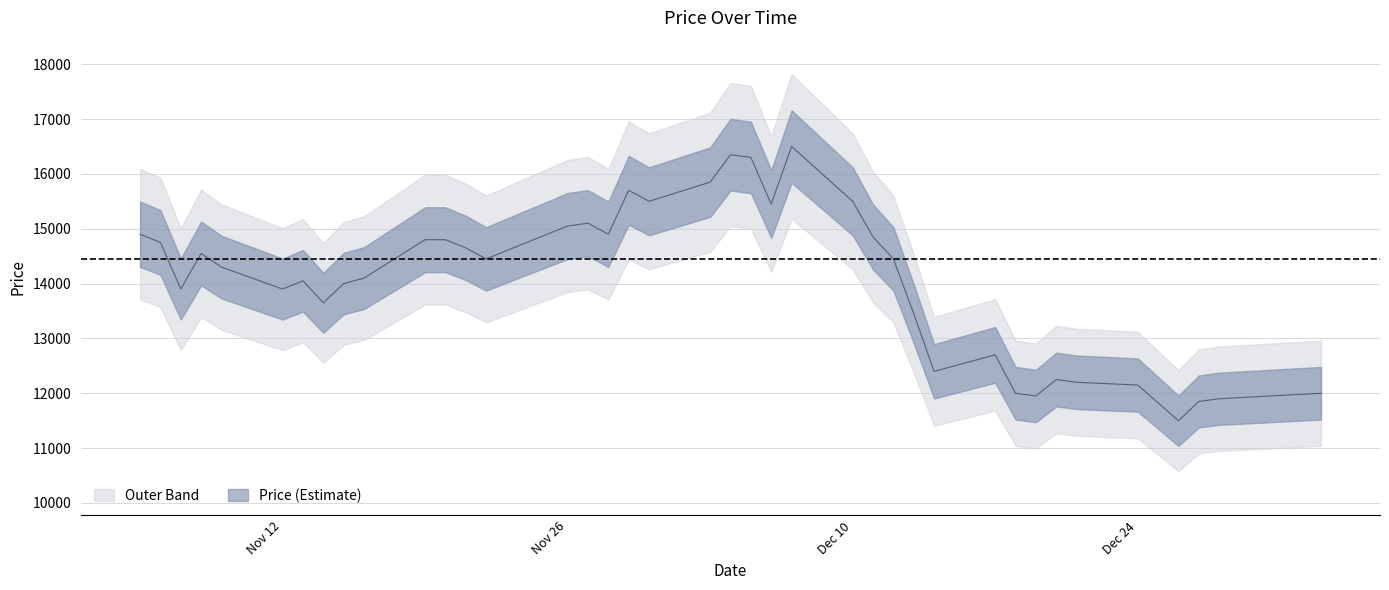

Reading left to right, list all the values displayed in this chart.

14900	14750	13900	14550	14300	13900	14050	13650	14000	14100	14800	14800	14650	14450	14600	15050	15100	14900	15700	15500	15850	16350	16300	15450	16500	15500	14850	14450	13450	12400	12700	12000	11950	12250	12200	12150	11500	11850	11900	12000